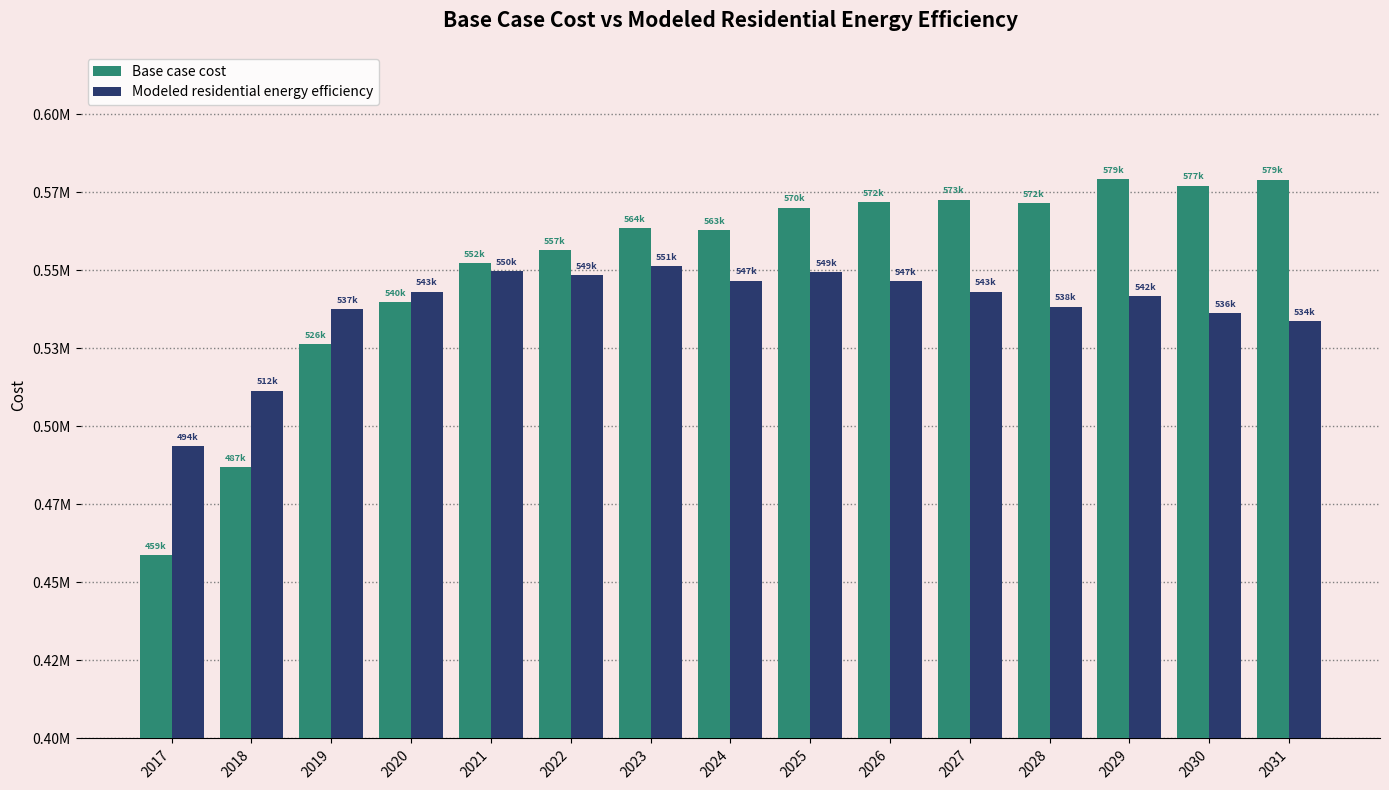

What are all the series names shown in the legend?

Base case cost, Modeled residential energy efficiency